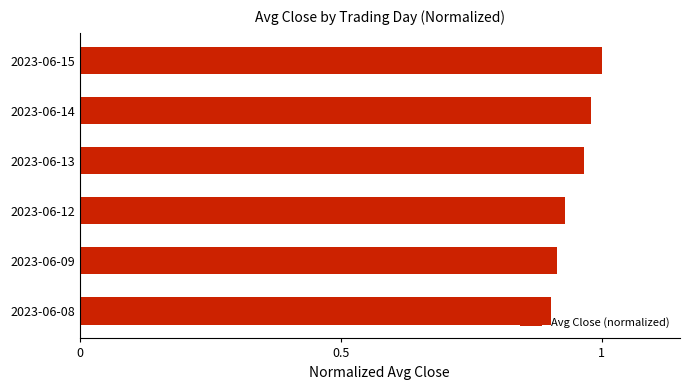

Count the number of categories in the chart.

6